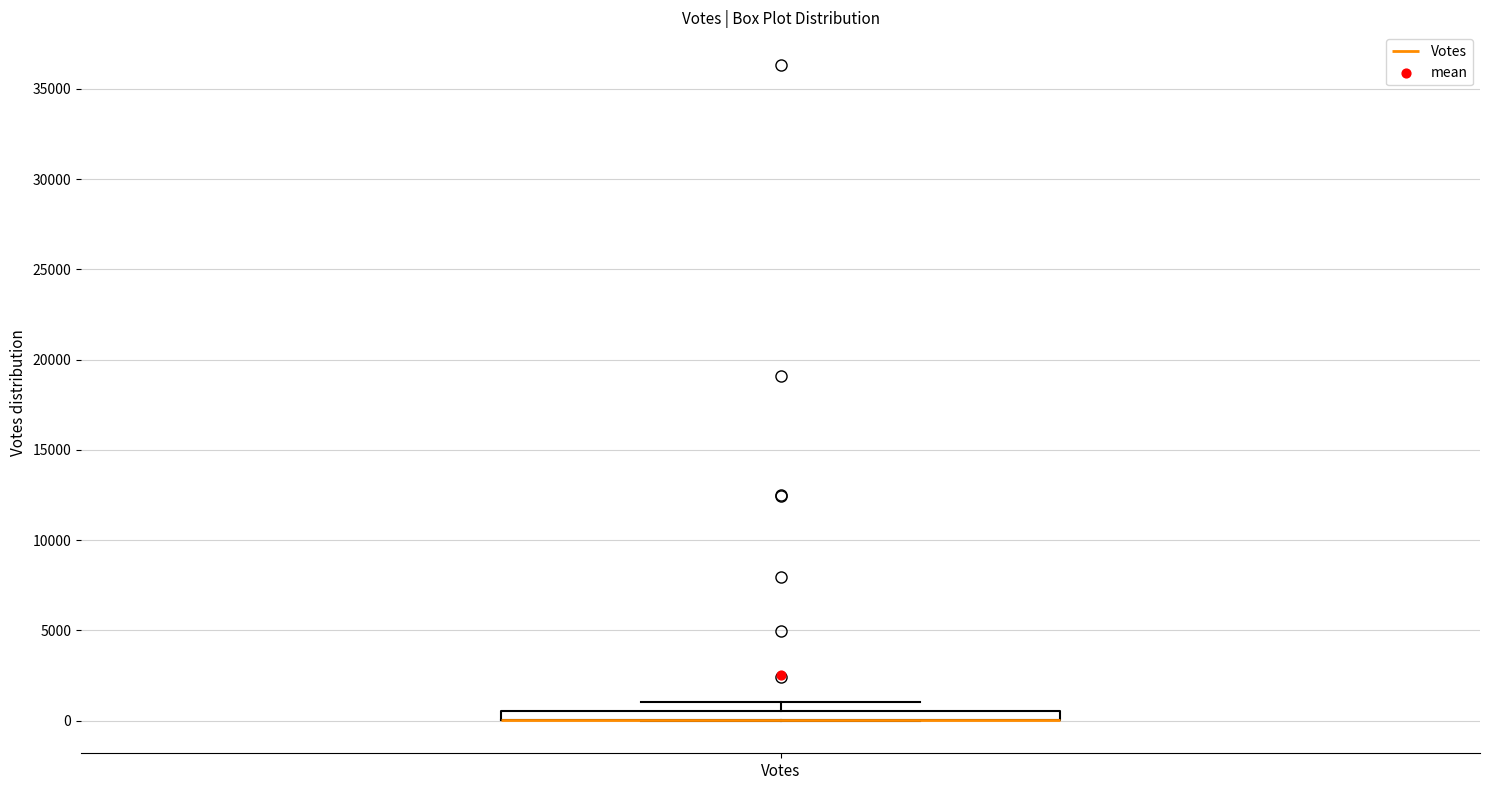

Where is the upper edge of the box for Votes on the y-axis? The values are not printed on the chart, so give them approximately, as read against the axis.

500